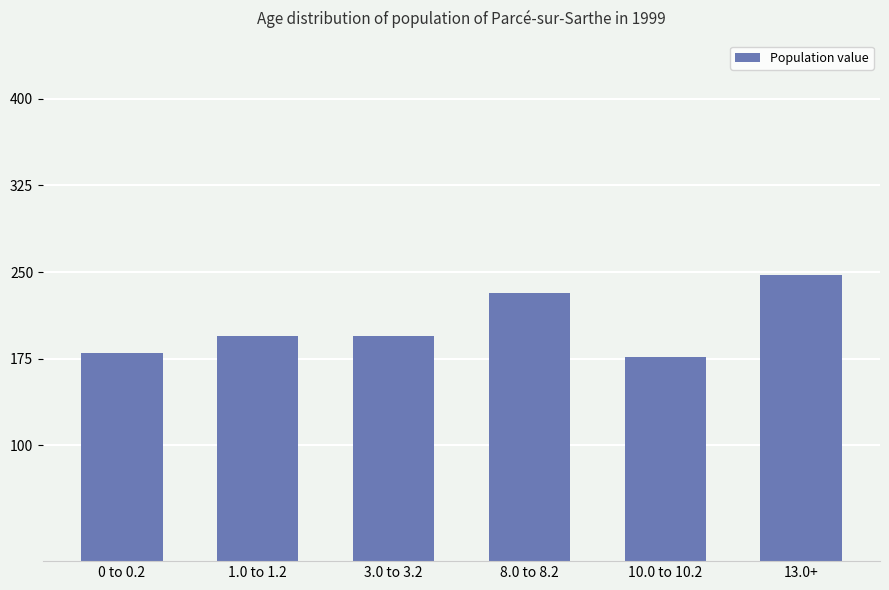

The value at 1.0 to 1.2 is 195.1. True or false?

True